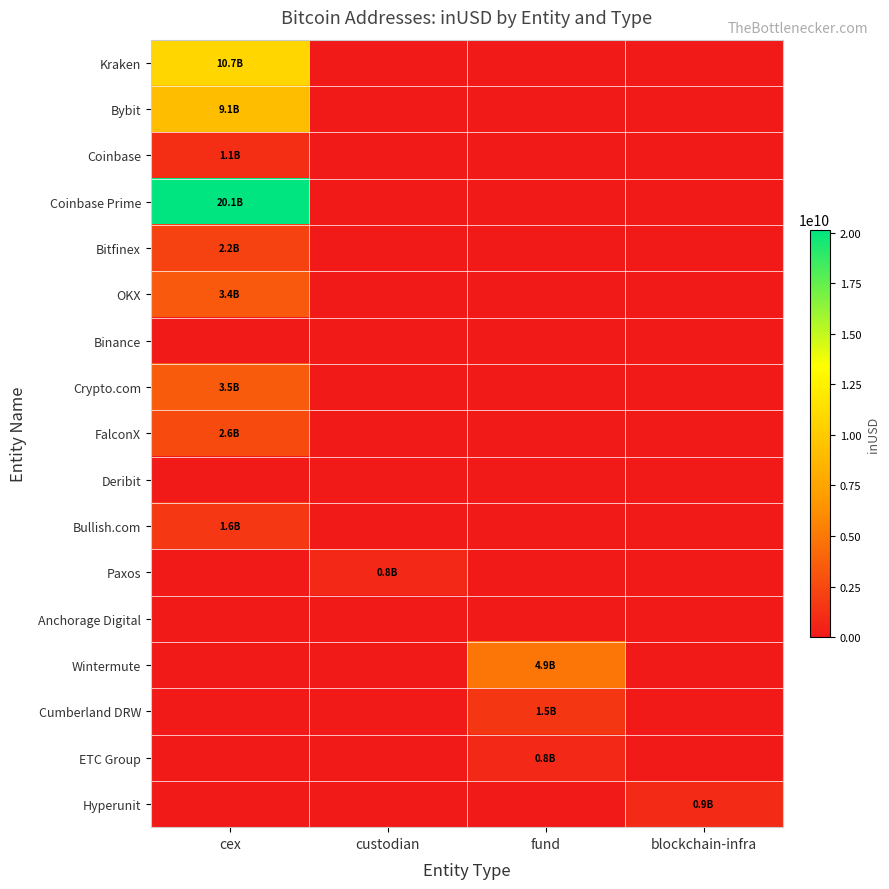

At which category is the sum across all series the highest?

cex